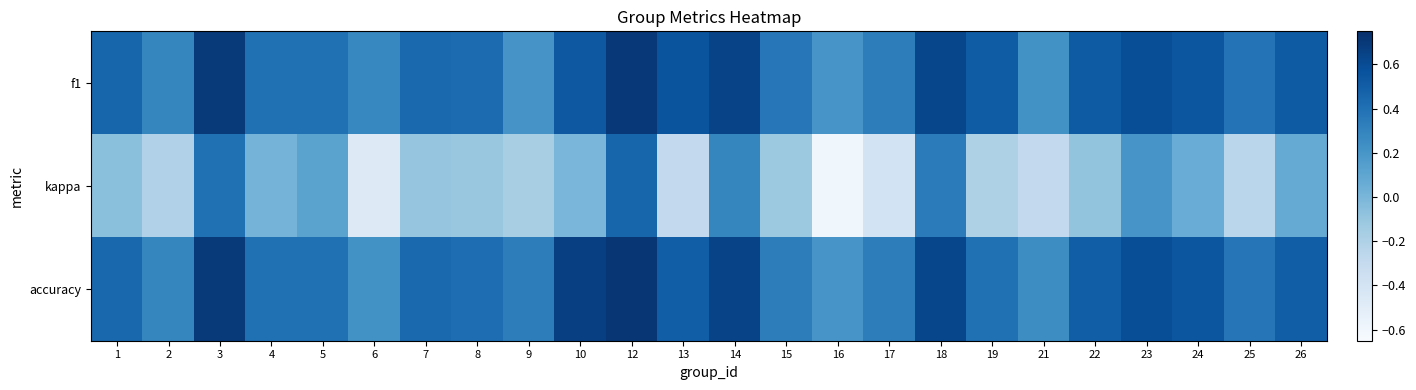

What is the total value across all series at 5?

0.9